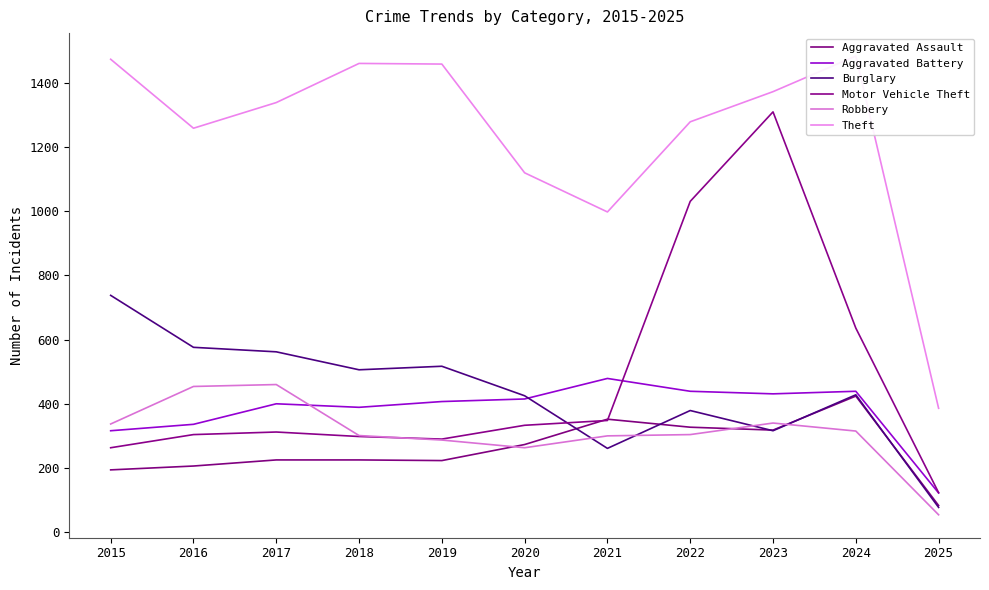

The value of Aggravated Assault at 2021 is 518. True or false?

False